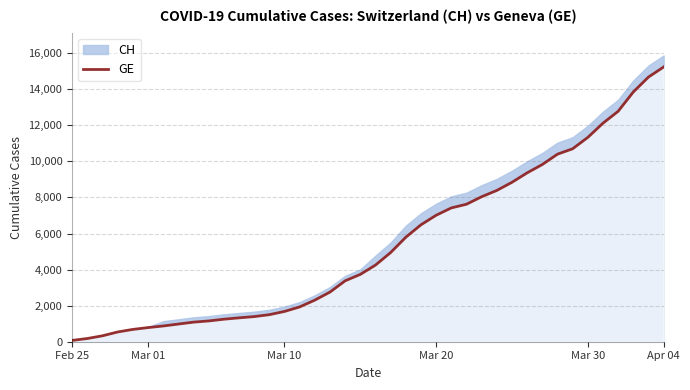

Count the number of categories in the chart.

40